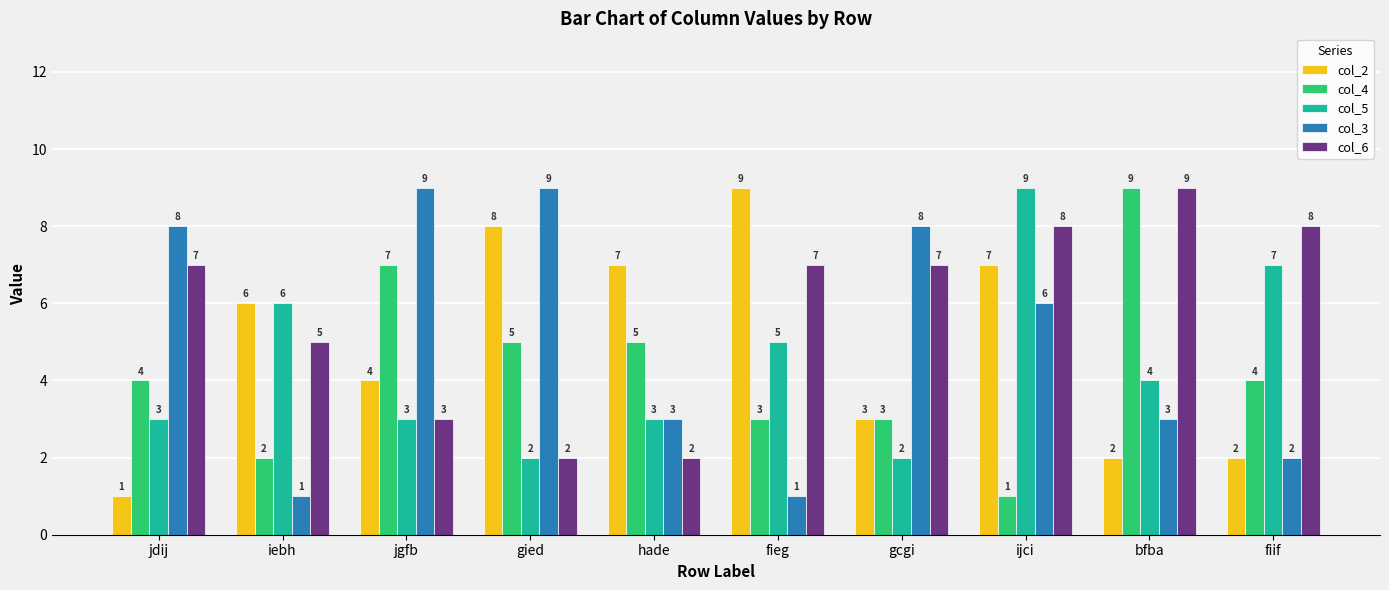

How many bars are there in total?

50